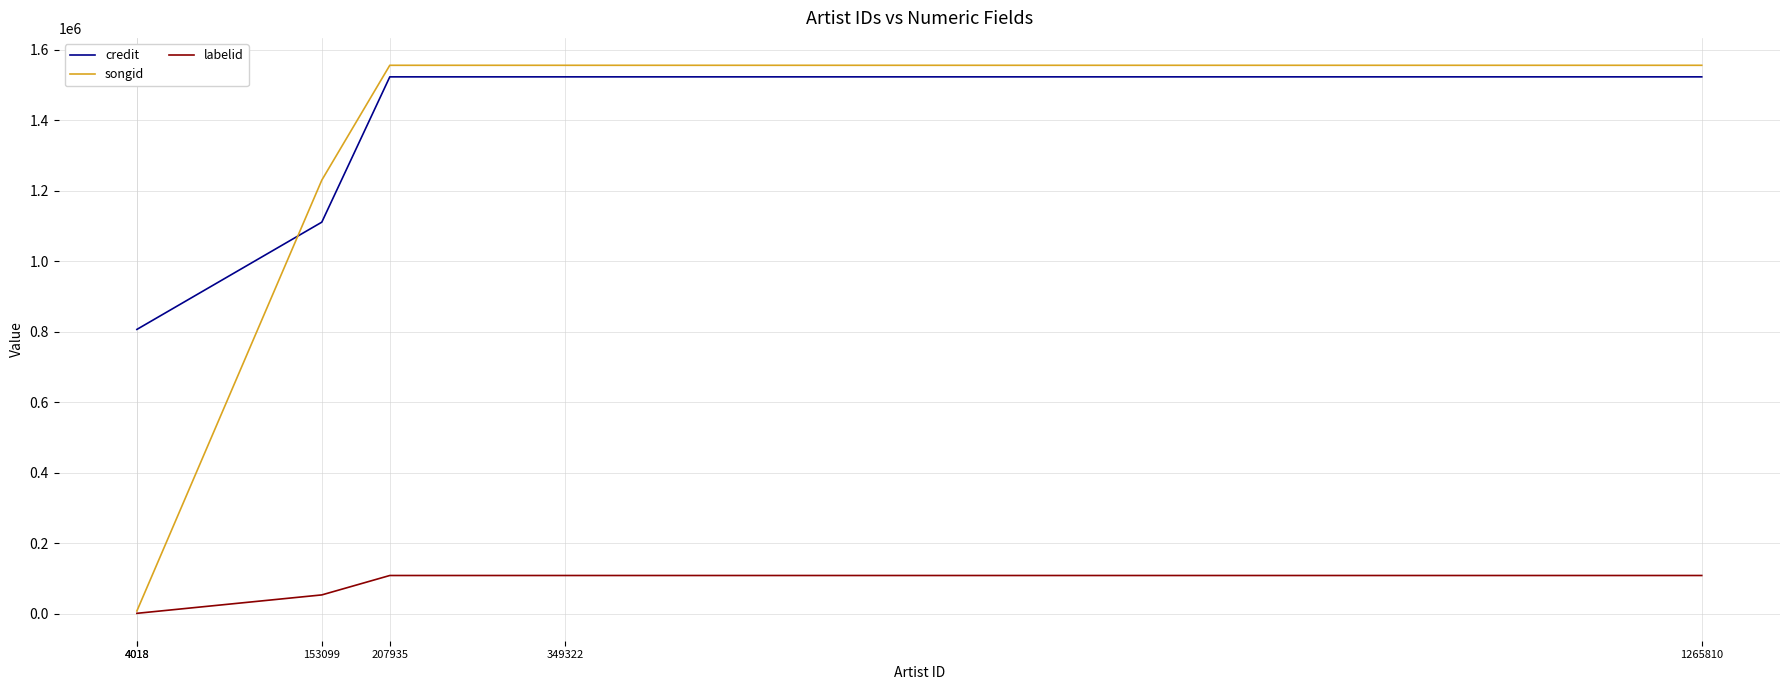

True or false: credit has more than 0 points higher than both neighbors.

False